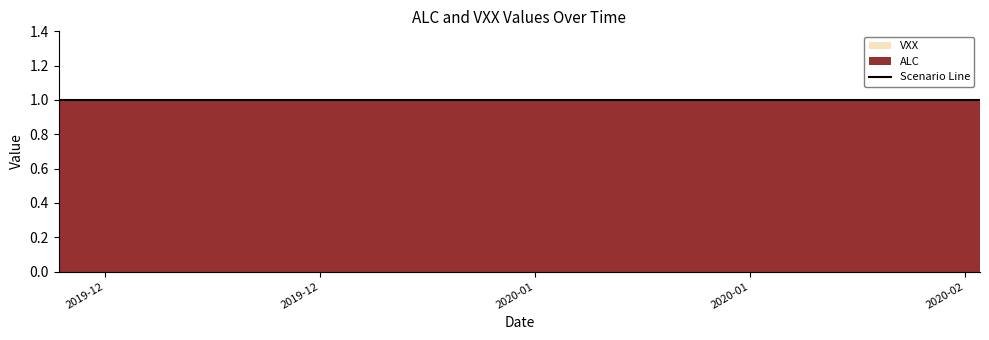

The ALC series shows 1 at 20. True or false?

False